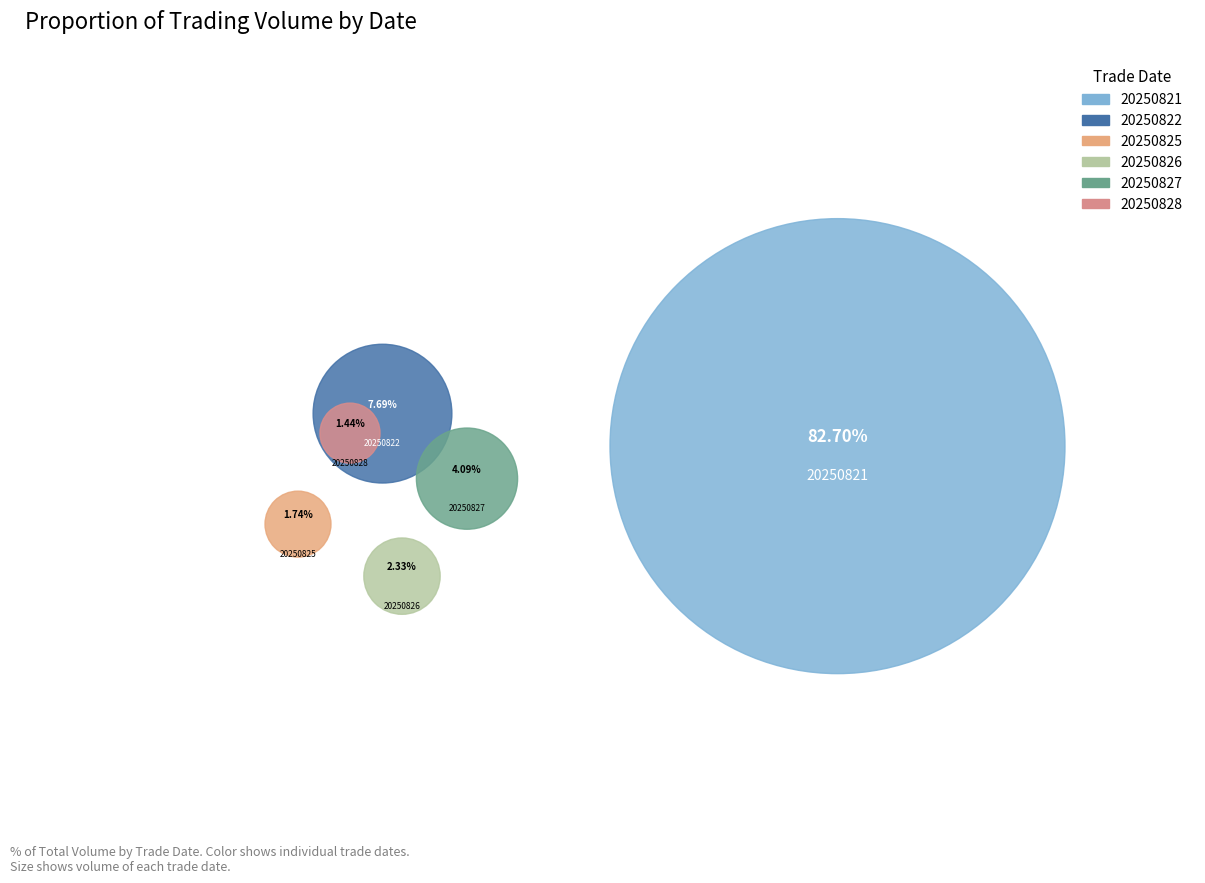

To the nearest percent, what is the difference between the 20250827 and 20250828 slice percentages?

3%